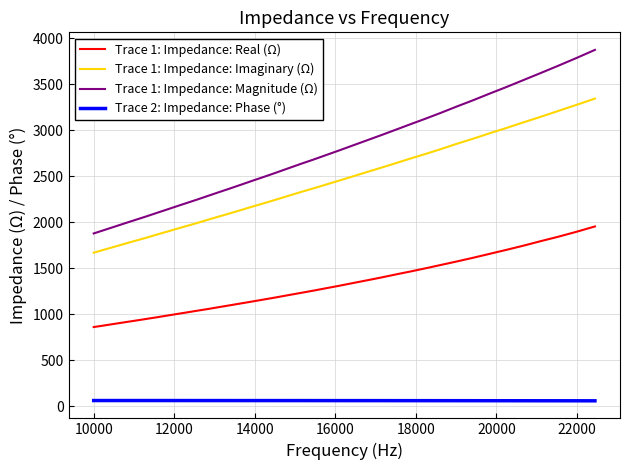

List the series in order of their peak value, lowest first.

Trace 2: Impedance: Phase (°), Trace 1: Impedance: Real (Ω), Trace 1: Impedance: Imaginary (Ω), Trace 1: Impedance: Magnitude (Ω)